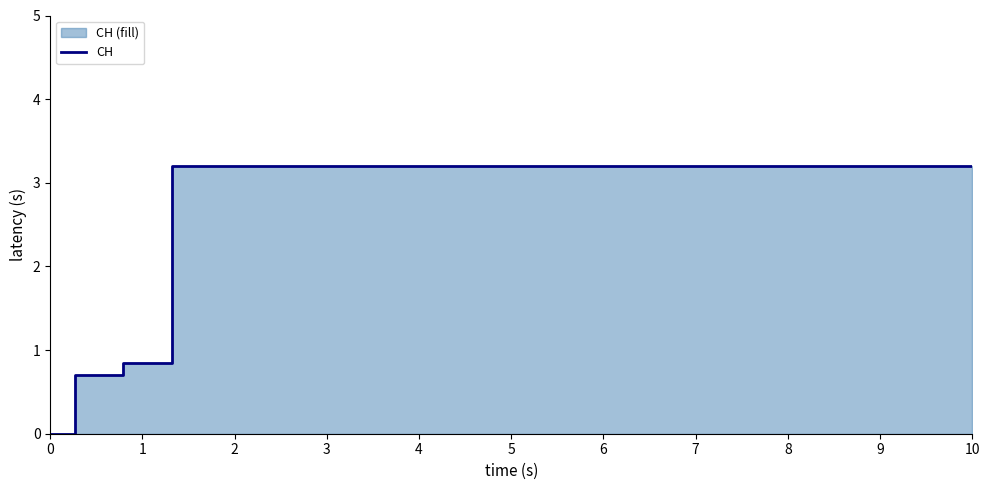

How many lines are shown in the chart?

1